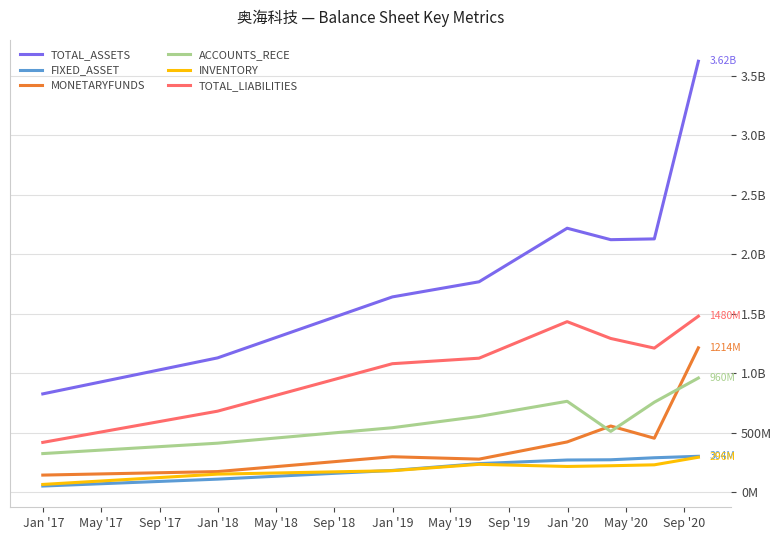

True or false: TOTAL_ASSETS and ACCOUNTS_RECE cross at least once.

False